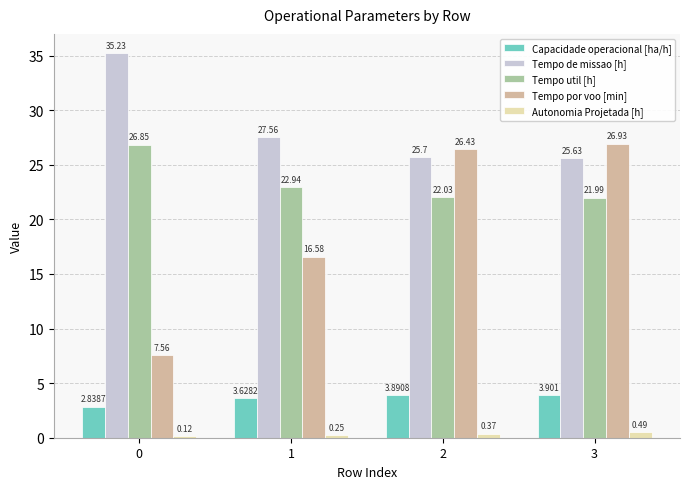

True or false: Tempo por voo [min] has a value of 26.4 at 2.

True